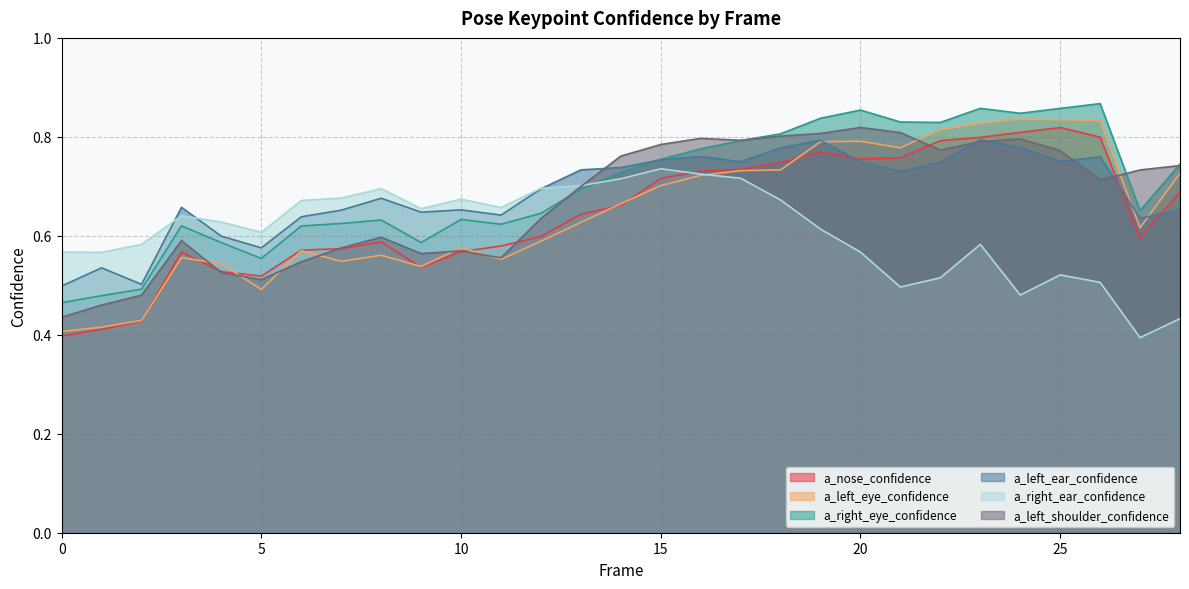

In a_right_eye_confidence, how many points are higher than both neighbors (excluding endpoints)?

6